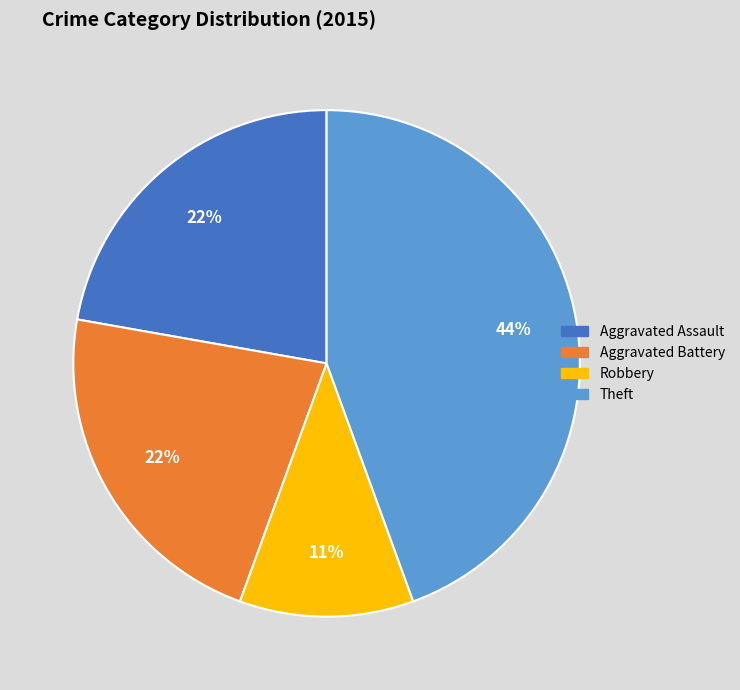

Count the number of slices in the pie.

4